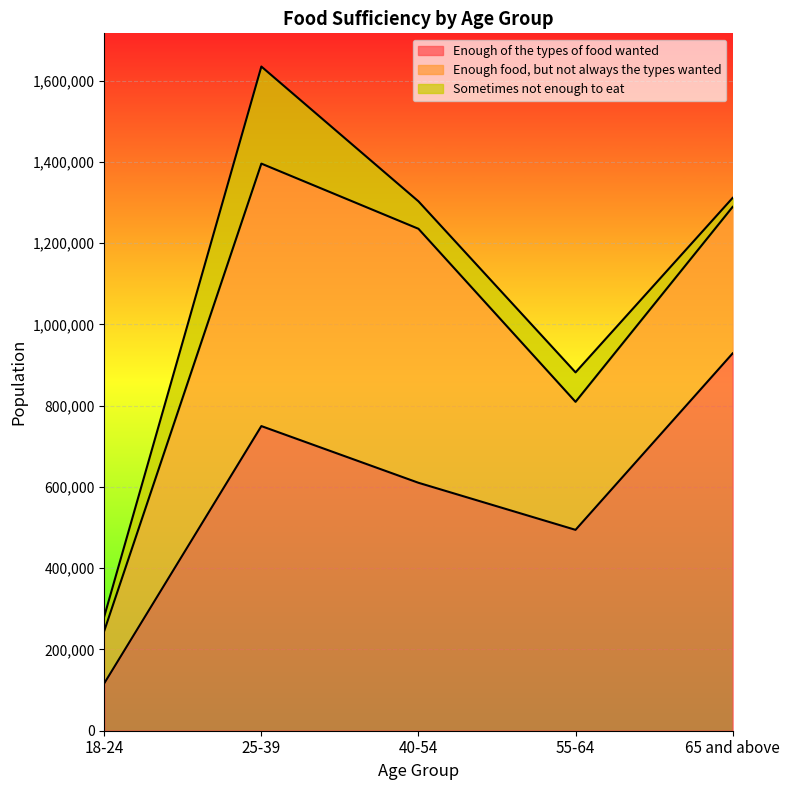

What is the label of the 1st point from the left?

18-24